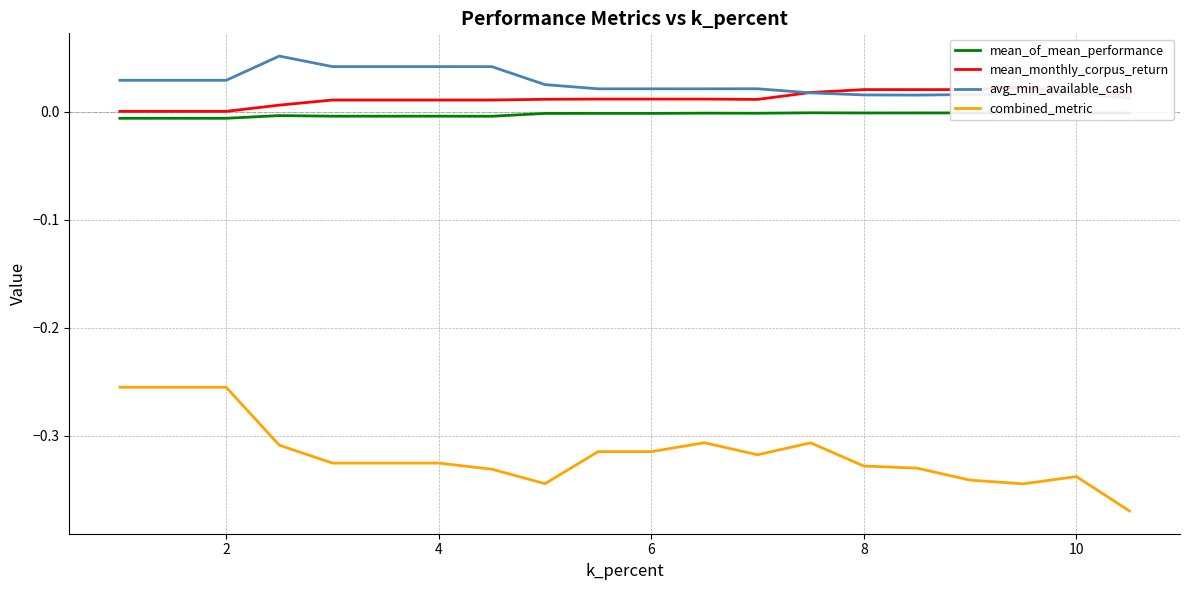

What is the highest value of the combined_metric series?

-0.3